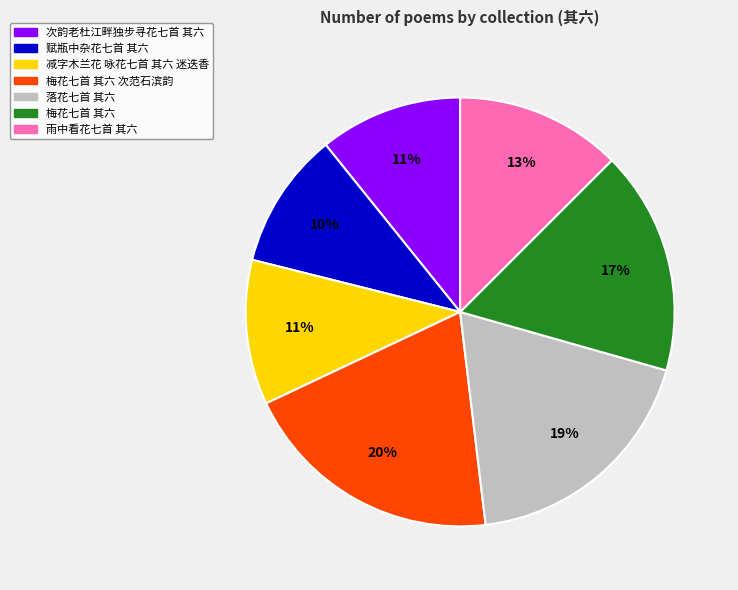

Approximately how many times larger is the value at 雨中看花七首 其六 compared to 落花七首 其六?

0.7